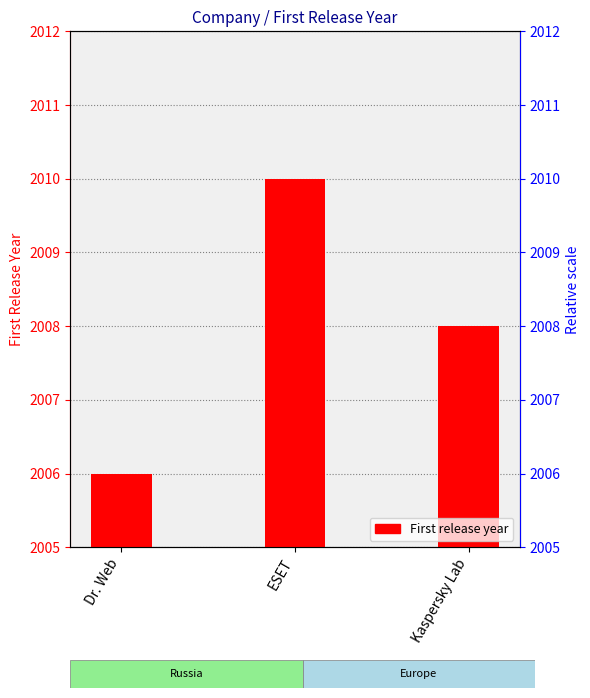

List the labels in order of value, smallest first.

Dr. Web, Kaspersky Lab, ESET